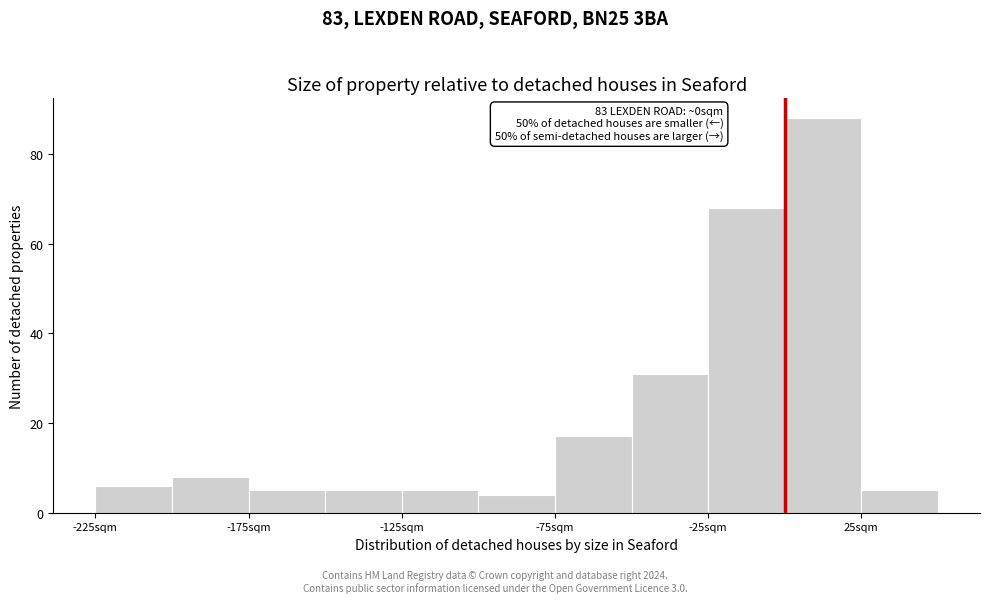

Over which range of the x-axis is the bar tallest?

0 to 25